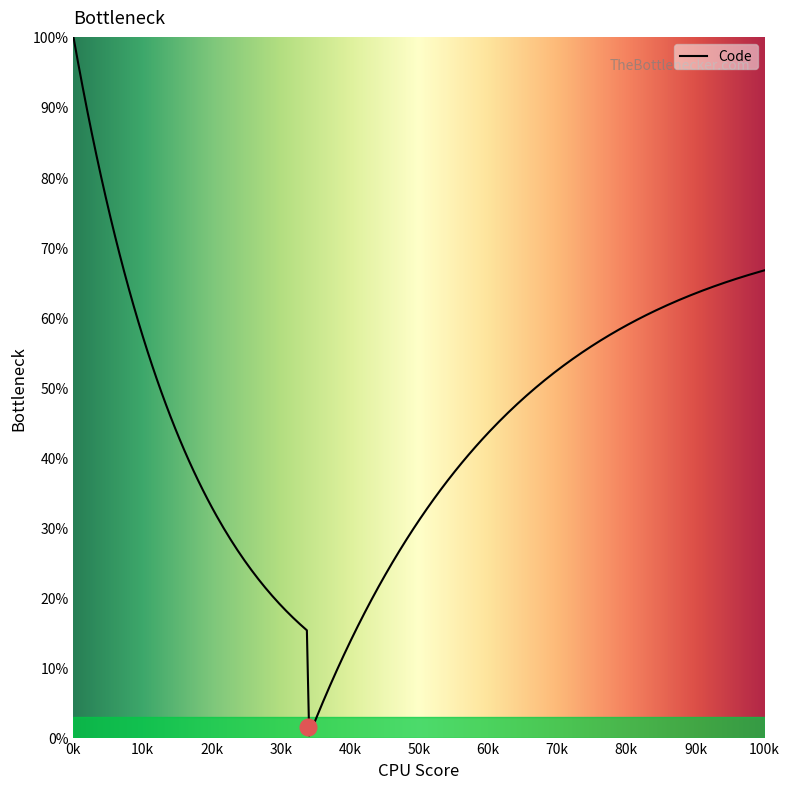

What is the difference between the maximum and minimum values?

99.7